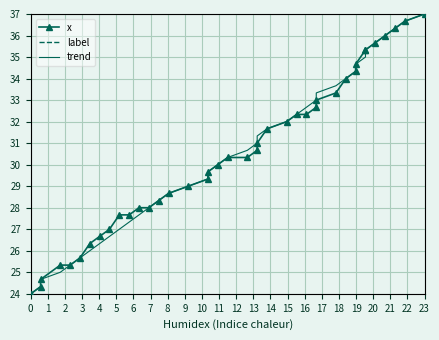

Is it true that trend equals 42.9 at 23?

False